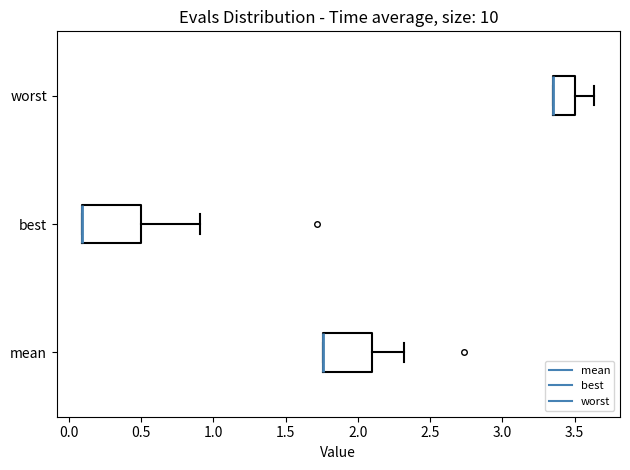

Reading bottom to top, transcribe this box plot: for each box, give where its median line is, the range the box spans, and where its two whiskers end, as read against the x-axis. The values are not printed on the chart, so give them approximately, as read against the axis.

mean: median 1.75 (drawn on the box's left edge), box 1.75 to 2.10, whiskers 1.75 to 2.30
best: median 0.10 (drawn on the box's left edge), box 0.10 to 0.50, whiskers 0.10 to 0.90
worst: median 3.35 (drawn on the box's left edge), box 3.35 to 3.50, whiskers 3.35 to 3.65